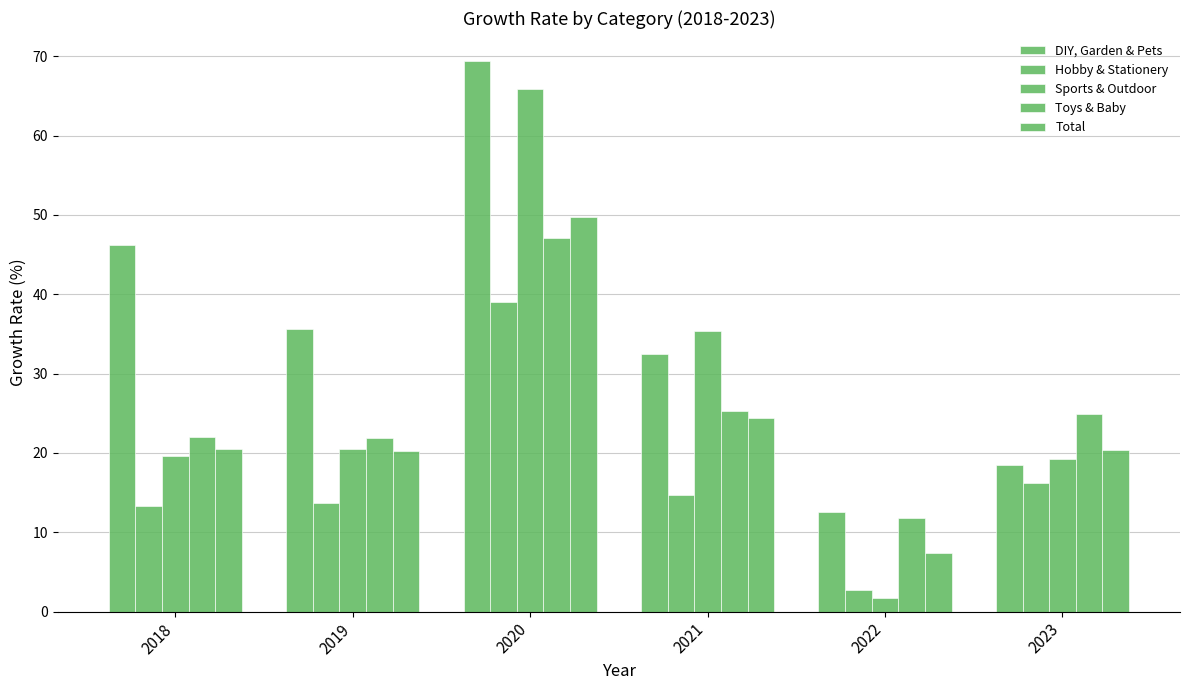

How many bars are there in each group?

5